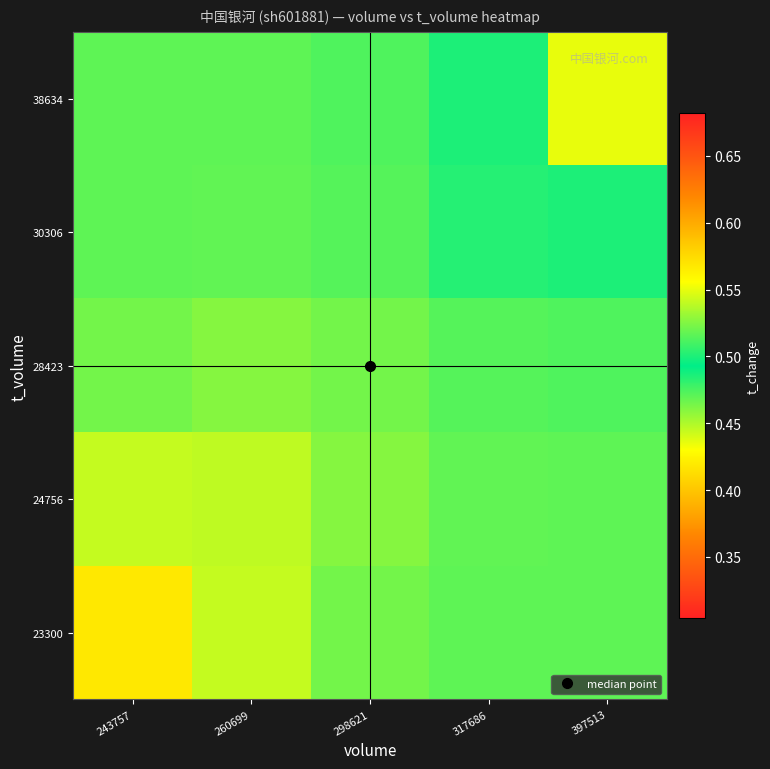

Which label corresponds to the largest value in the chart?

397513